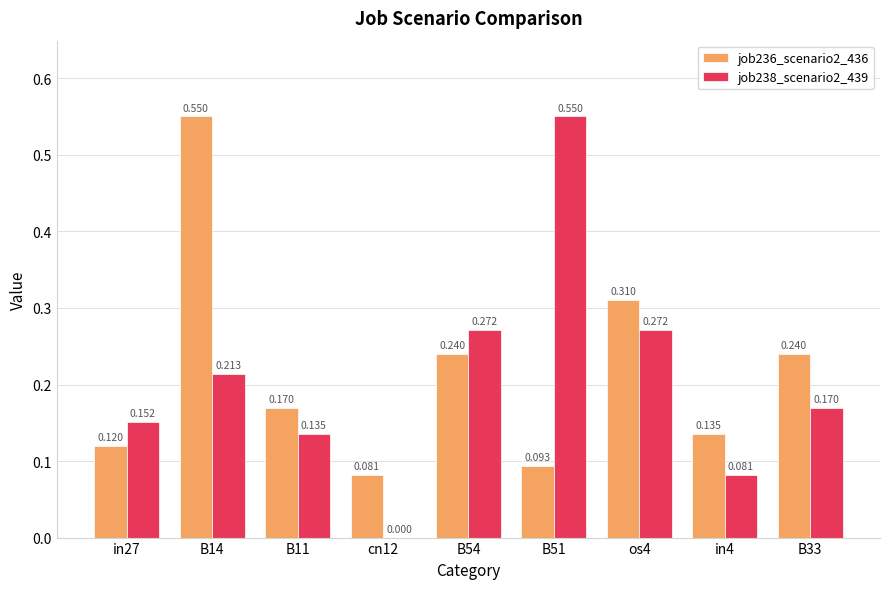

At which label does job238_scenario2_439 reach its peak?

B51